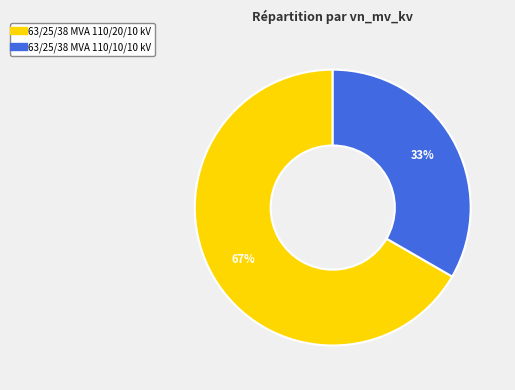

To the nearest percent, what is the combined percentage of 63/25/38 MVA 110/10/10 kV and 63/25/38 MVA 110/20/10 kV?

100%